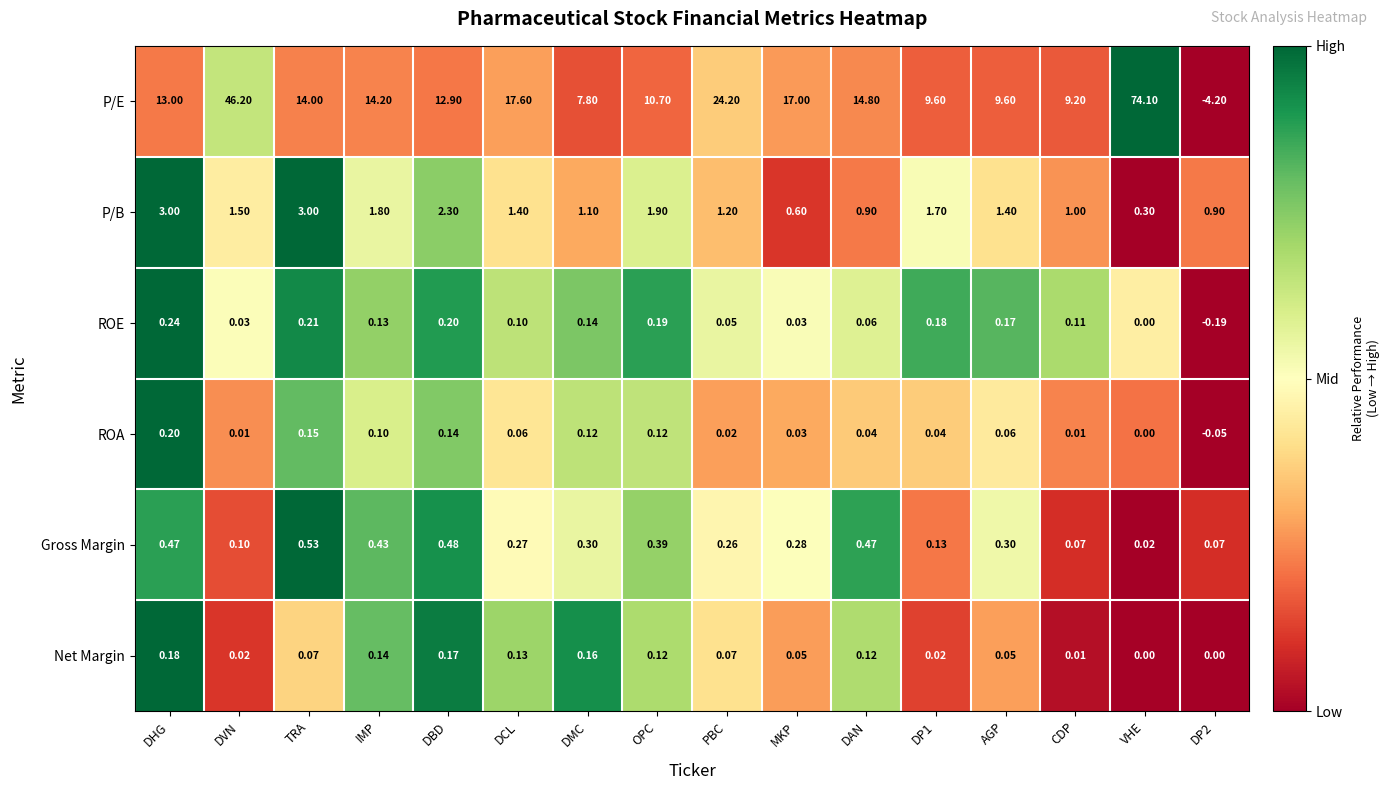

At which label does P/B reach its minimum?

VHE